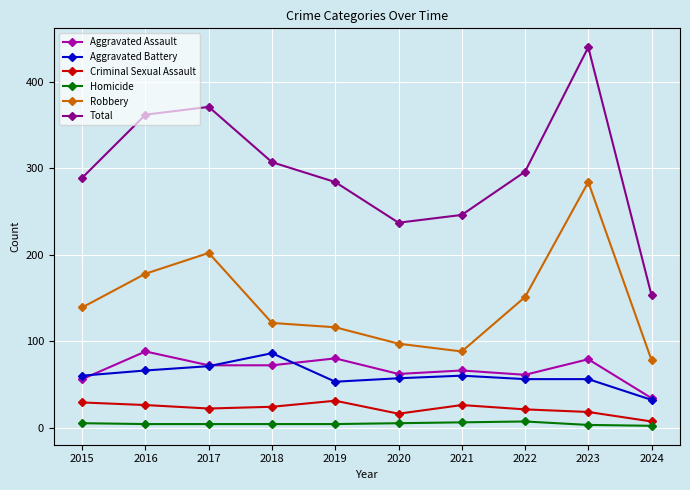

How many values in the Robbery series are below 139?

5